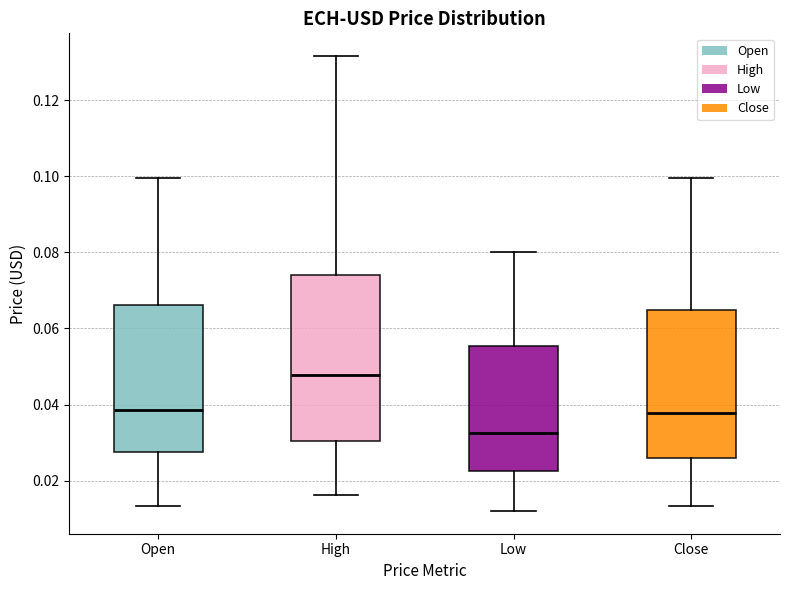

Where is the lower edge of the box for High on the y-axis? The values are not printed on the chart, so give them approximately, as read against the axis.

0.030